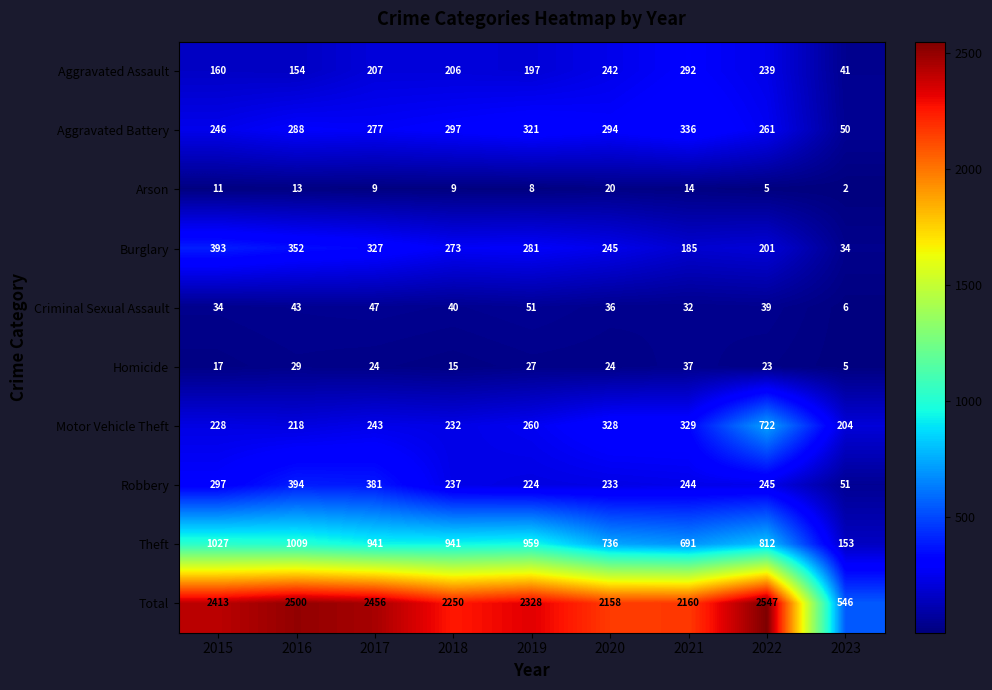

What is the difference between the maximum and minimum values in the Criminal Sexual Assault series?

45